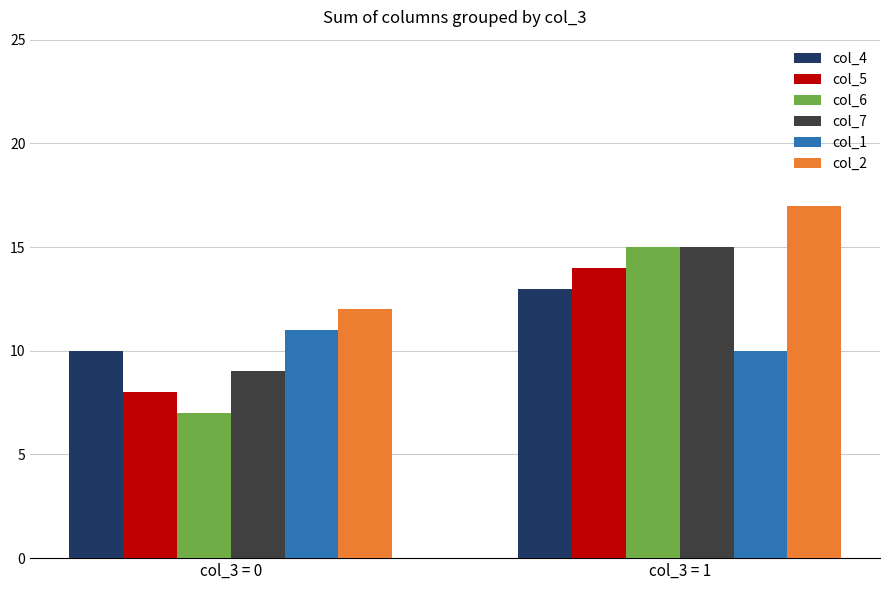

Is it true that col_6 equals 9 at col_3 = 0?

False